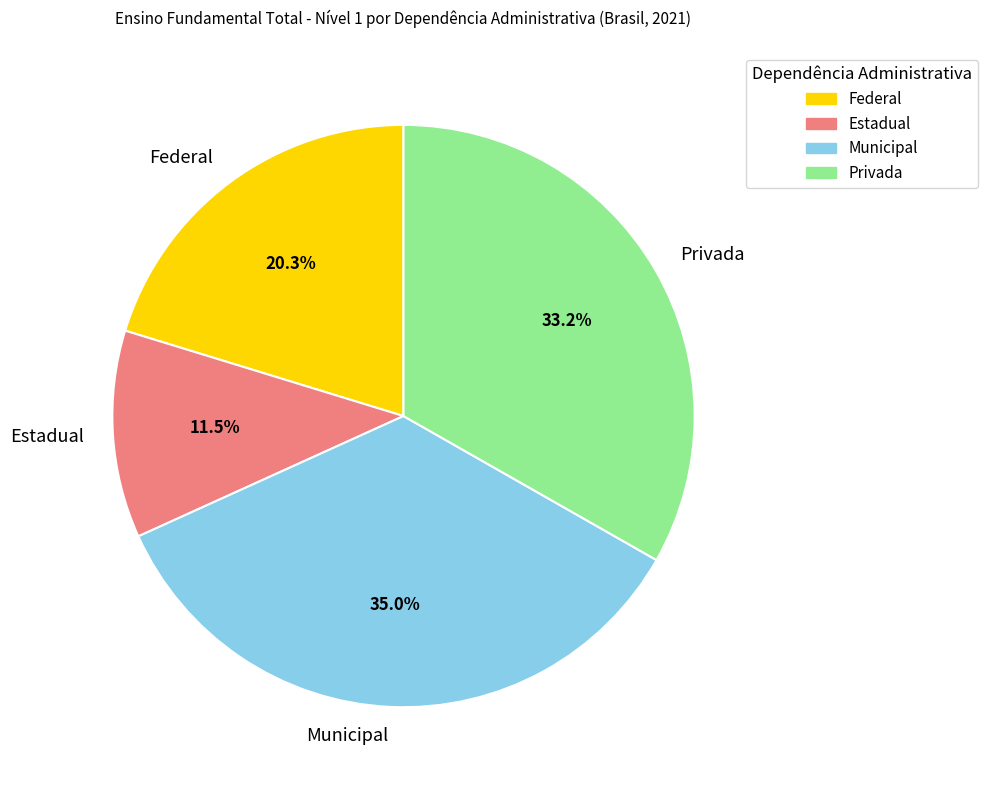

Between Estadual and Federal, which is larger?

Federal